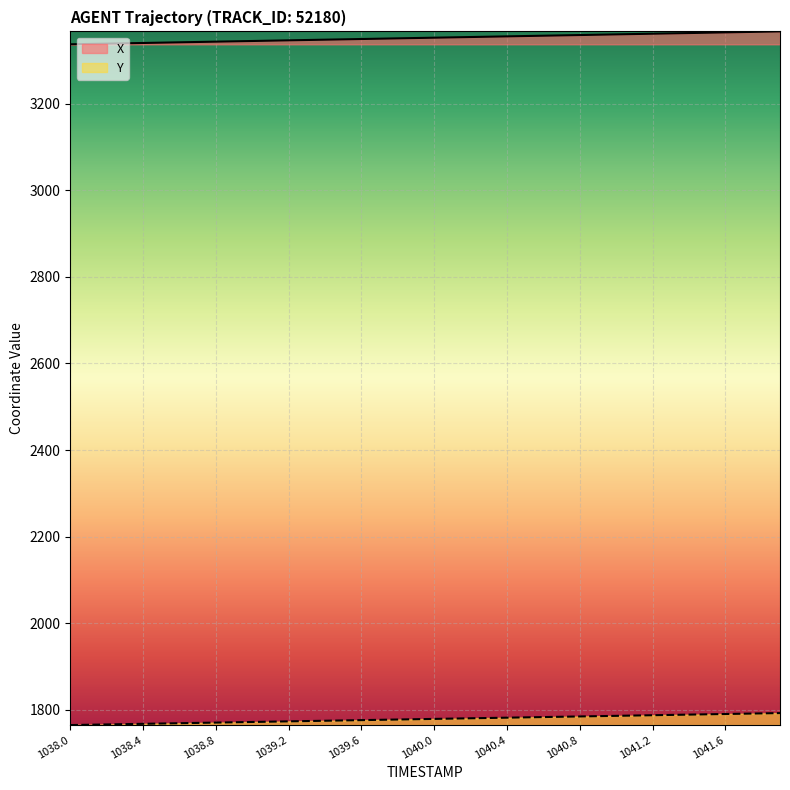

What position from the right is 1038.7?

33